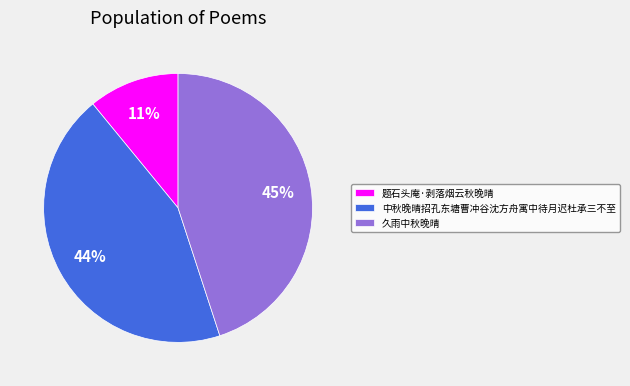

True or false: 题石头庵·剥落烟云秋晚晴 accounts for 11% of the total.

True